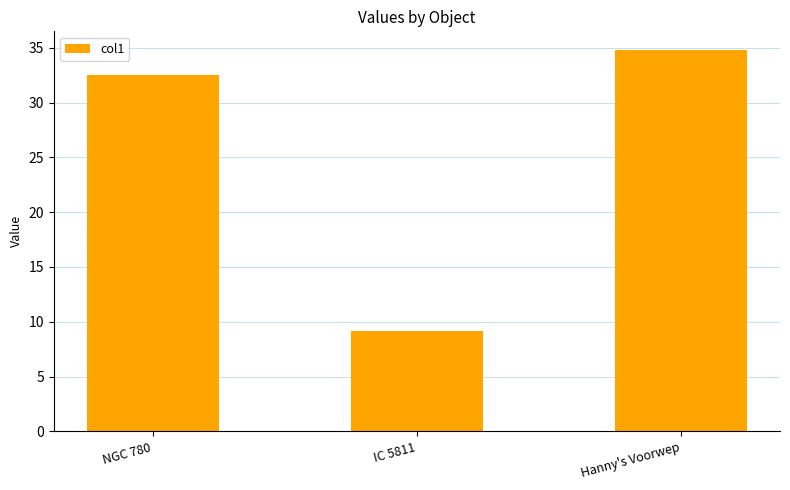

Which category has the lowest value across all series?

IC 5811